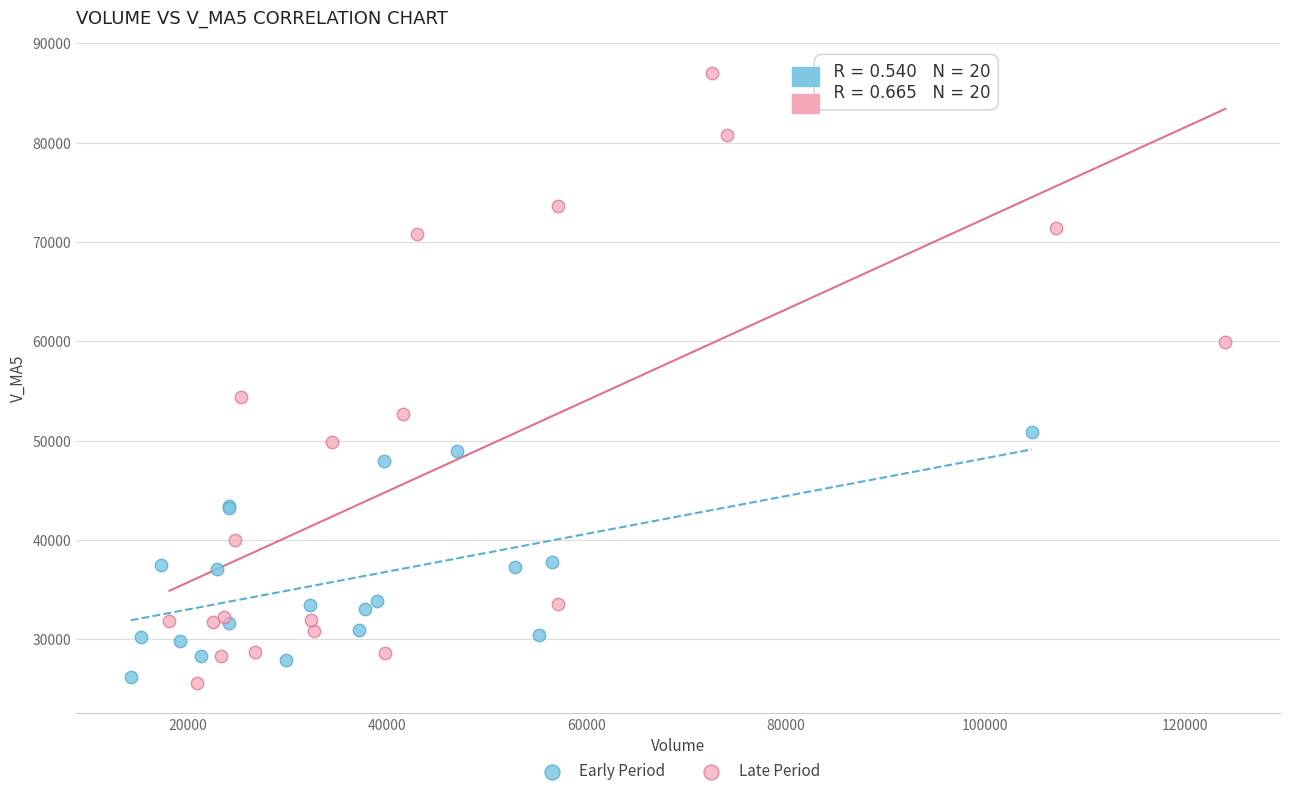

Which series reaches the maximum Y coordinate?

Late Period